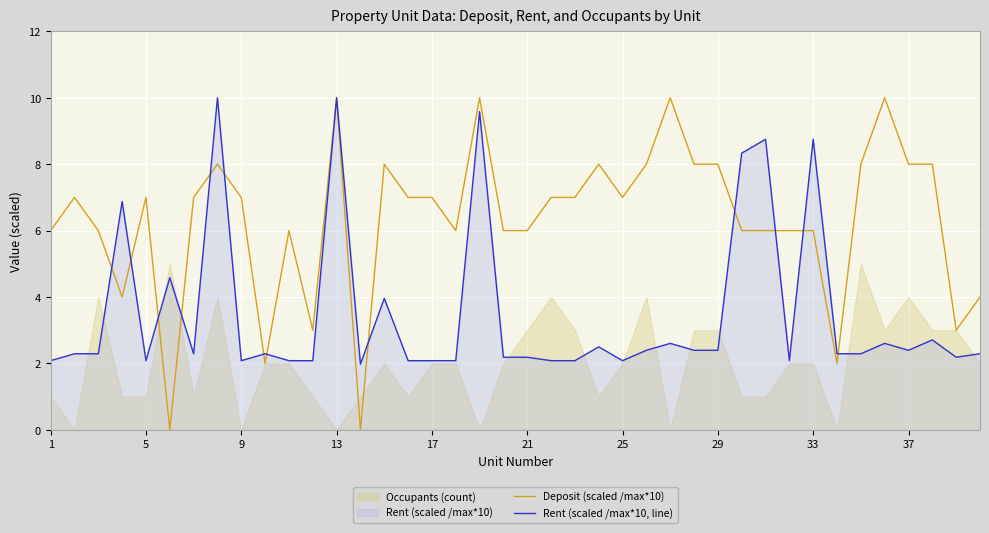

How many times do Rent (scaled /max*10, line) and Deposit (scaled /max*10) cross each other?

13